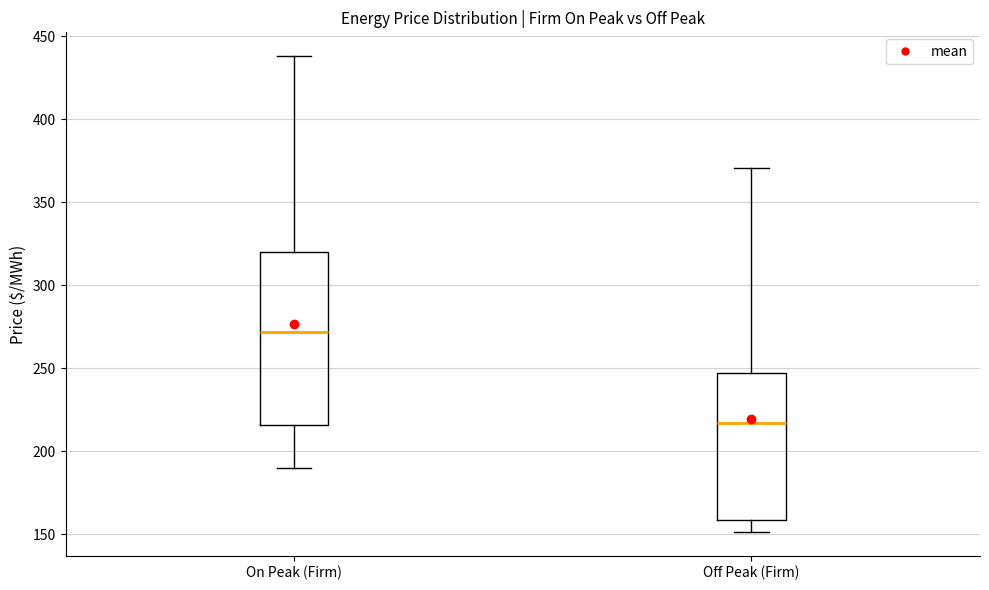

Which box has the highest median line?

On Peak (Firm)